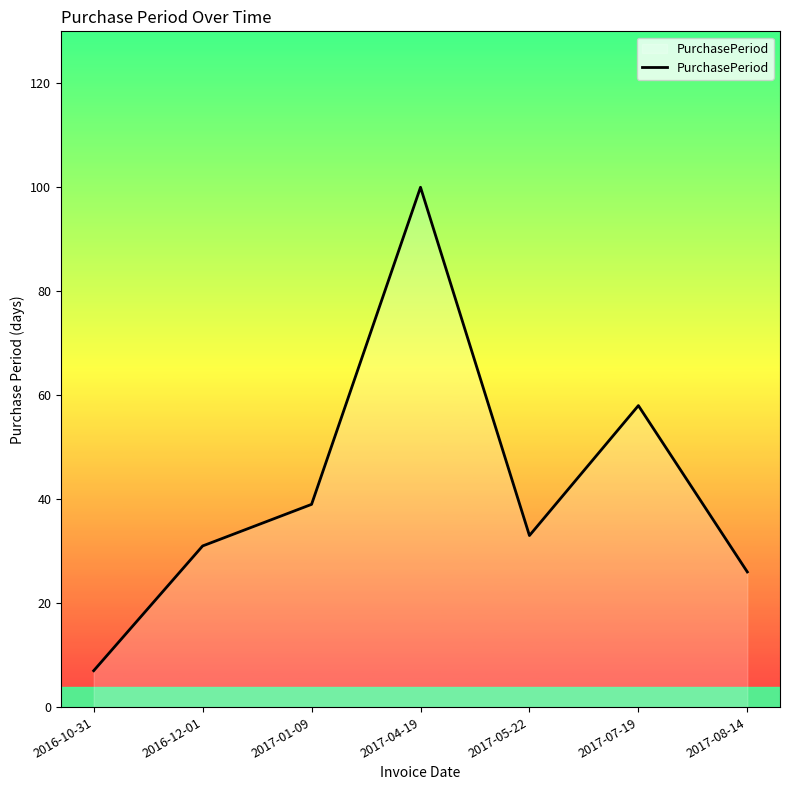

The value at 2016-10-31 is 7. True or false?

True